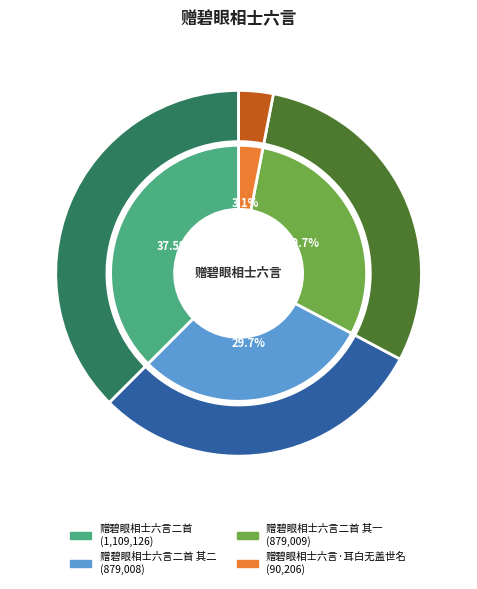

Combined, do 赠碧眼相士六言二首 其二 and 赠碧眼相士六言二首 account for over 50%?

Yes